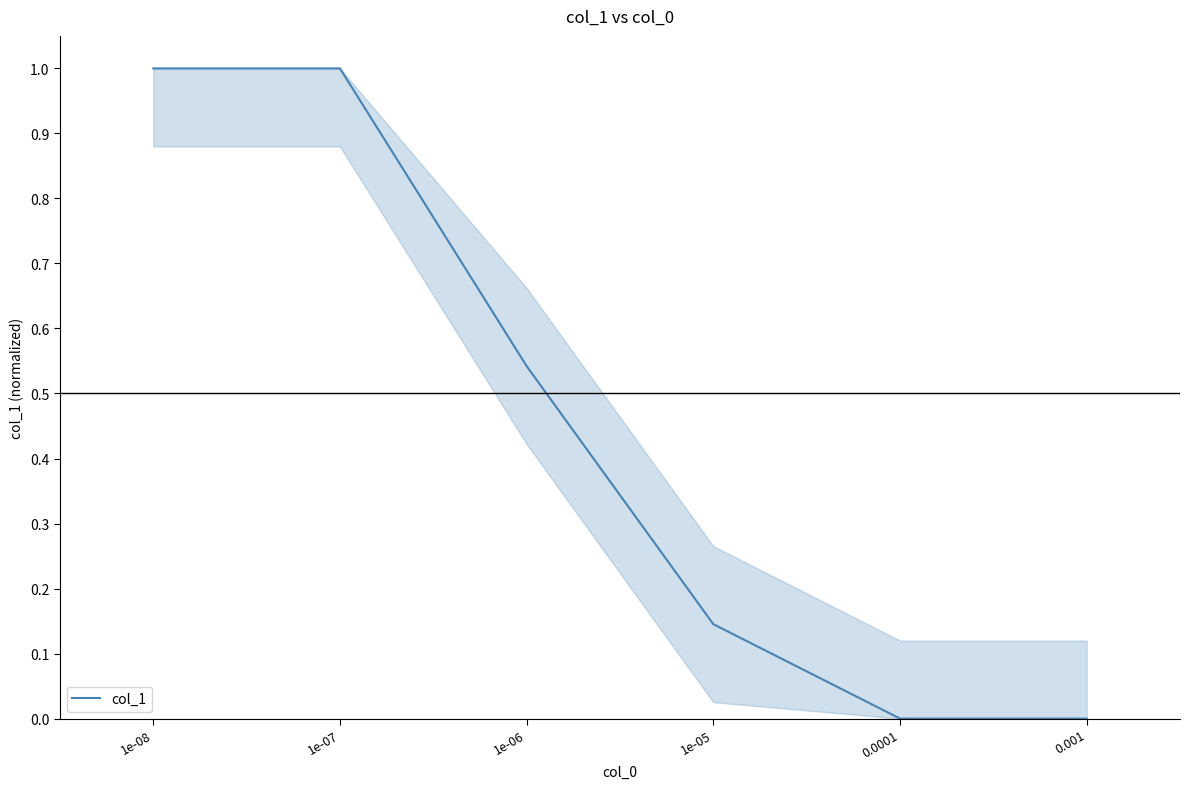

What is the change in value from 1e-08 to 0.0001?

-1.0